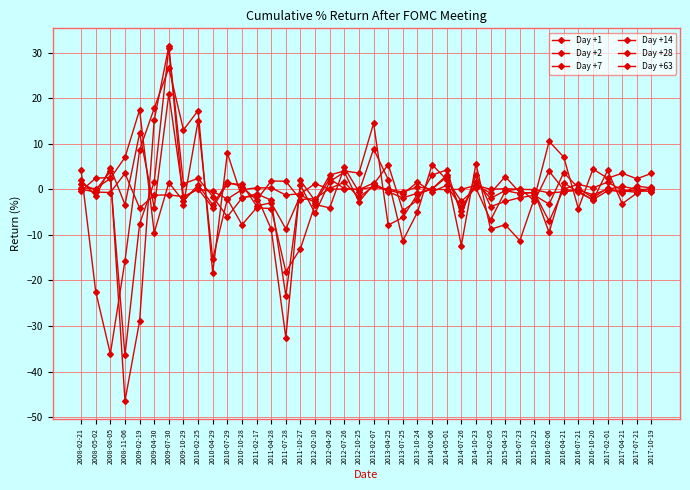

Which has a higher value, 2013-02-07 or 2011-02-17?

2013-02-07